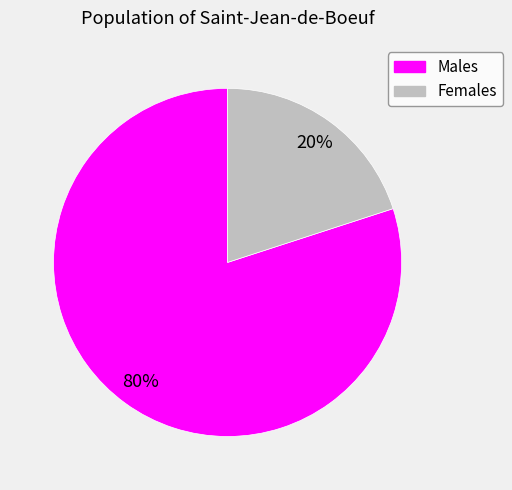

To the nearest percent, what is the average slice percentage?

50%